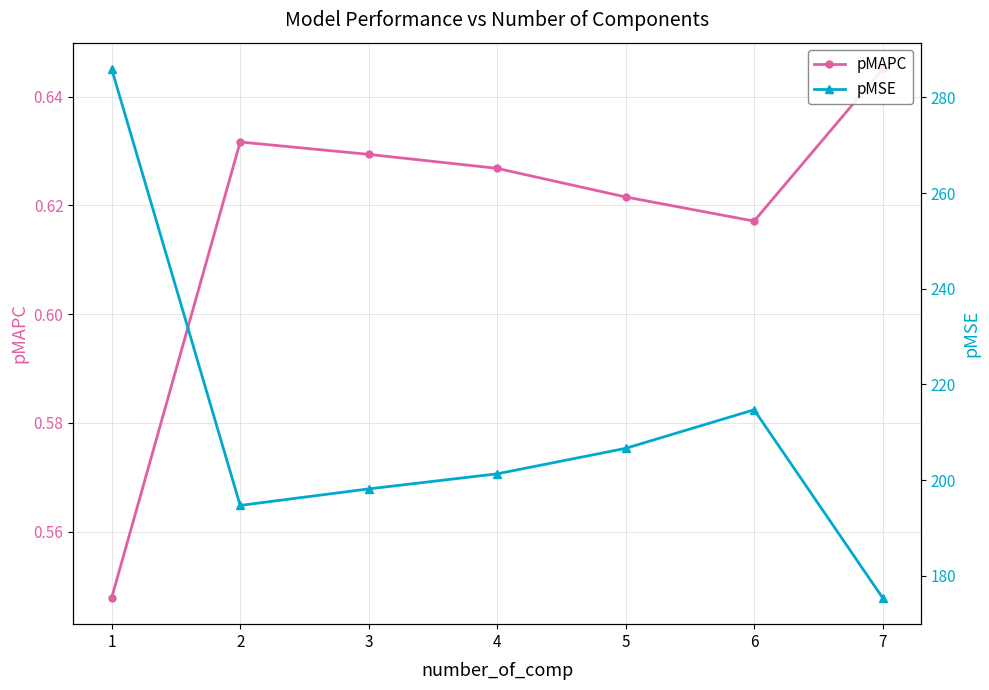

Rank the categories by pMAPC value from lowest to highest.

1, 6, 5, 4, 3, 2, 7